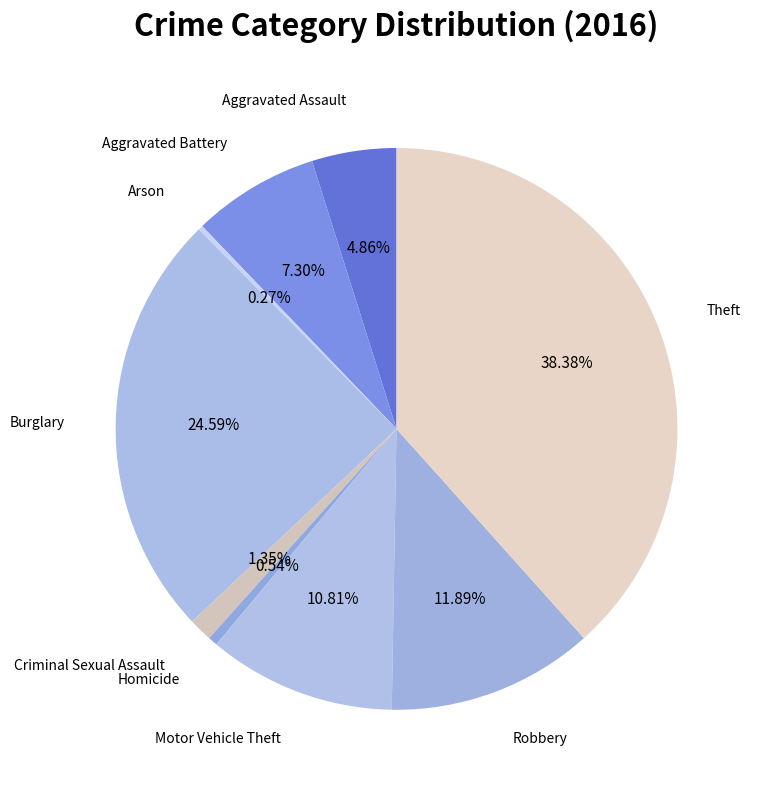

What is the largest slice in the pie chart?

Theft